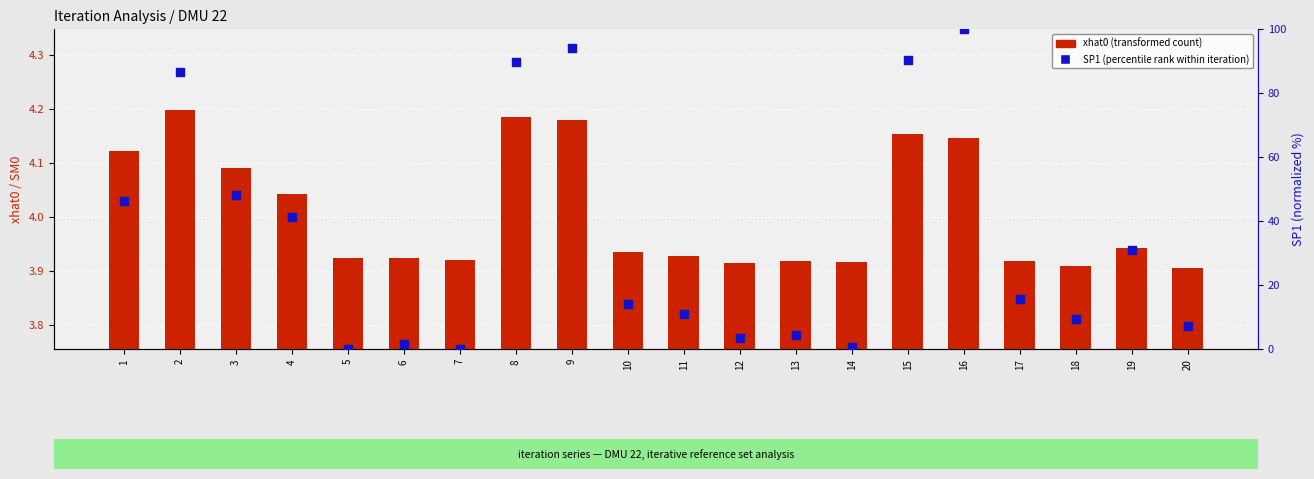

Which series has the widest spread of Y values?

SP1 (percentile rank)